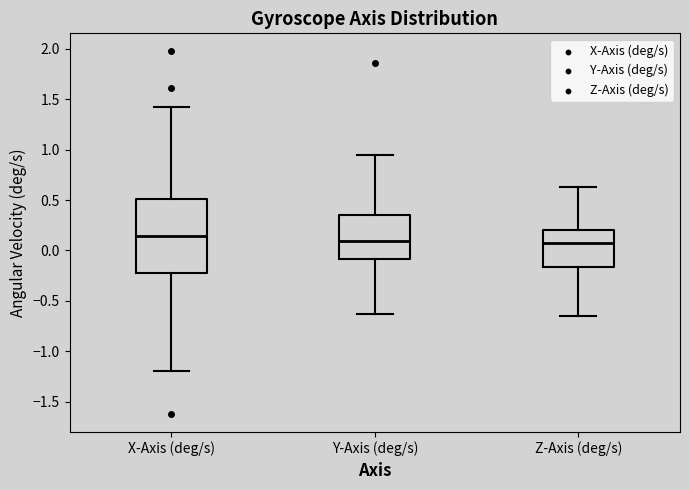

Reading left to right, transcribe this box plot: for each box, give where its median line is, the range the box spans, and where its two whiskers end, as read against the y-axis. The values are not printed on the chart, so give them approximately, as read against the axis.

X-Axis (deg/s): median 0.15, box -0.20 to 0.50, whiskers -1.20 to 1.45
Y-Axis (deg/s): median 0.10, box -0.10 to 0.35, whiskers -0.65 to 0.95
Z-Axis (deg/s): median 0.10, box -0.15 to 0.20, whiskers -0.65 to 0.65